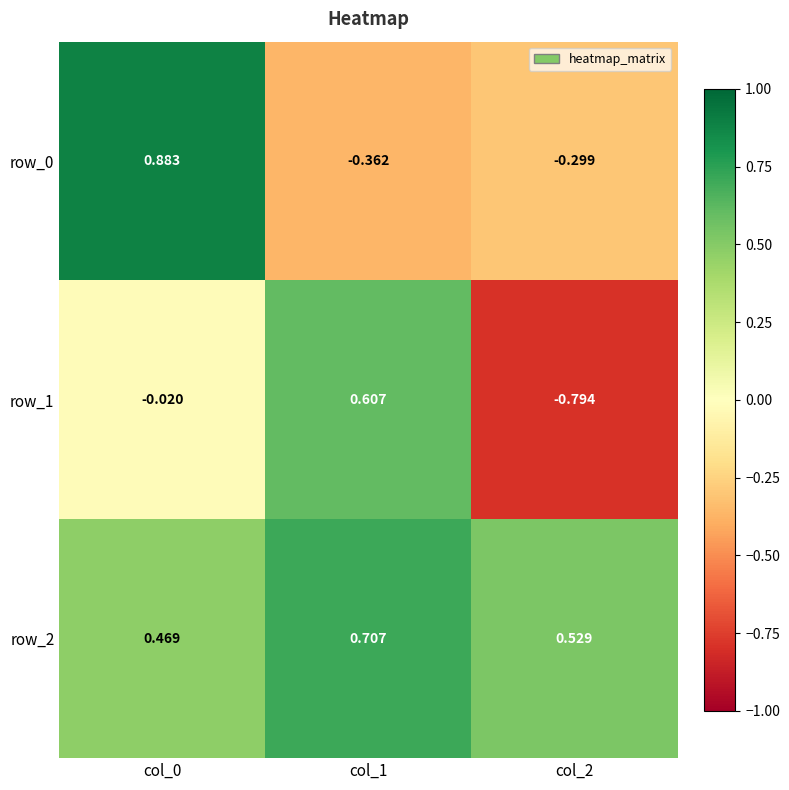

Is the value of row_2 at col_0 greater than the value of row_1 at col_0?

Yes